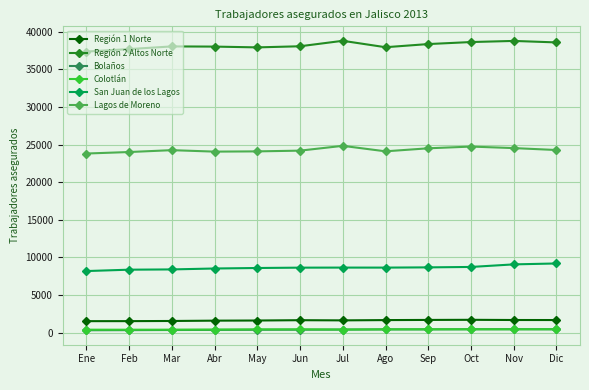

True or false: Lagos de Moreno and San Juan de los Lagos cross at least once.

False